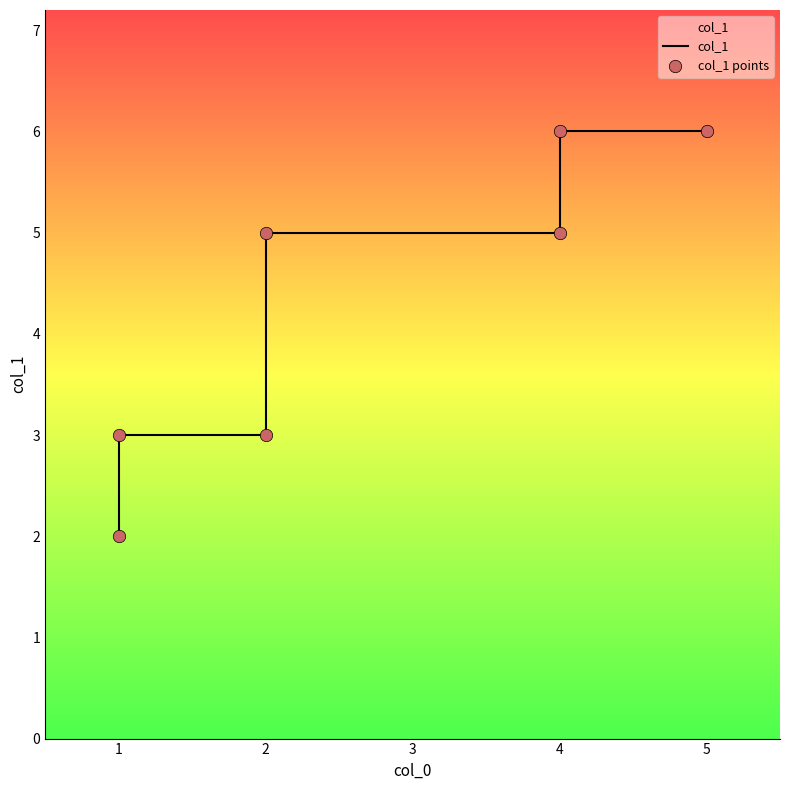

Which series reaches the minimum Y coordinate?

col_1